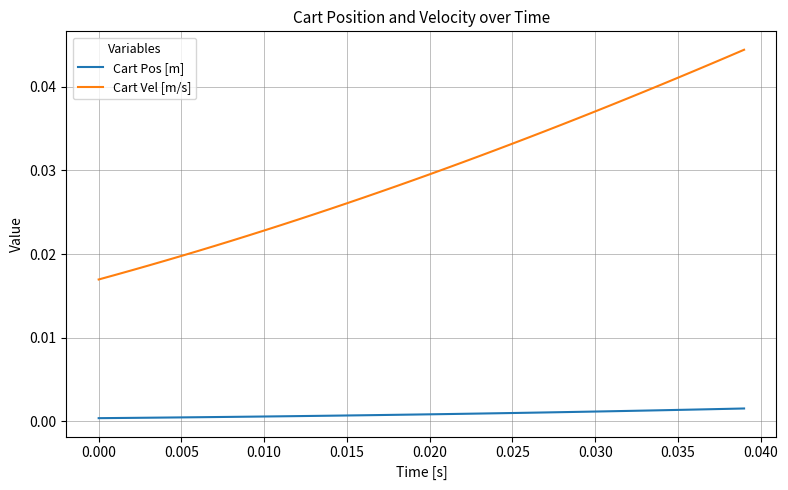

Which series has the largest total across all categories?

Cart Vel [m/s]